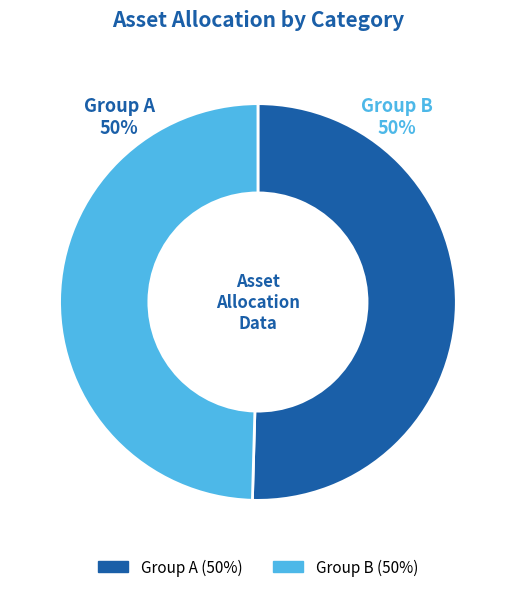

To the nearest percent, what is the average slice percentage?

50%